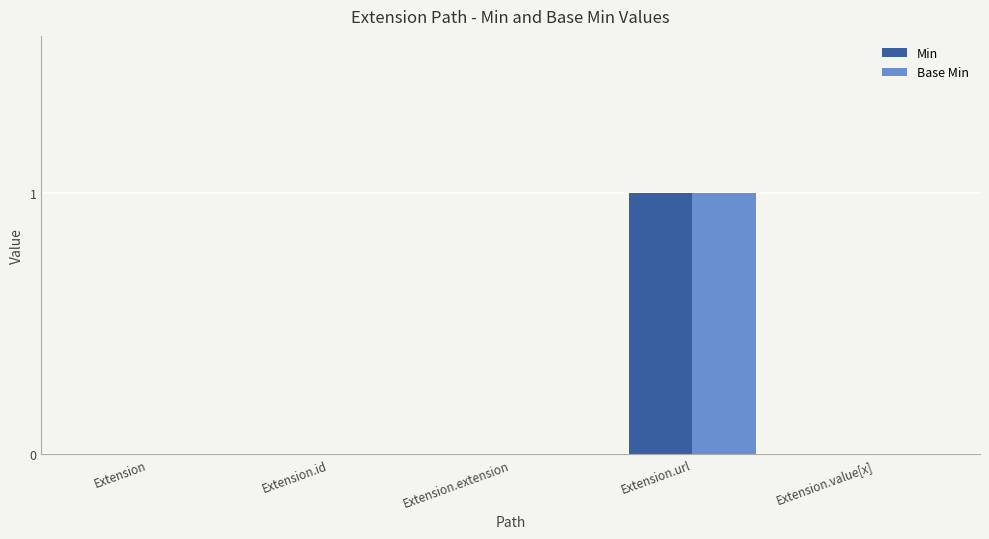

Which label corresponds to the largest value in the chart?

Extension.url